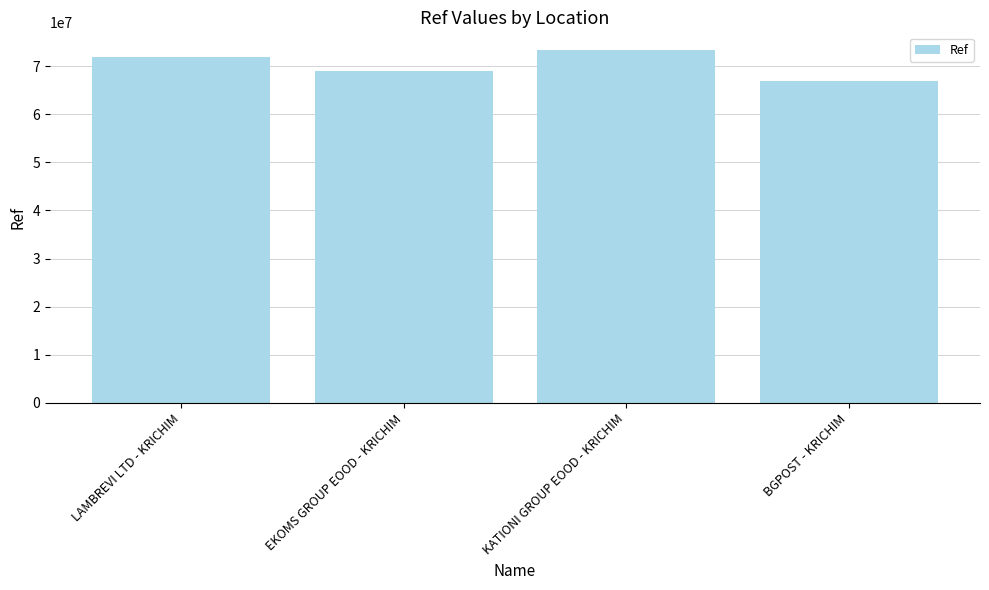

What is the label of the 1st bar from the left?

LAMBREVI LTD - KRICHIM